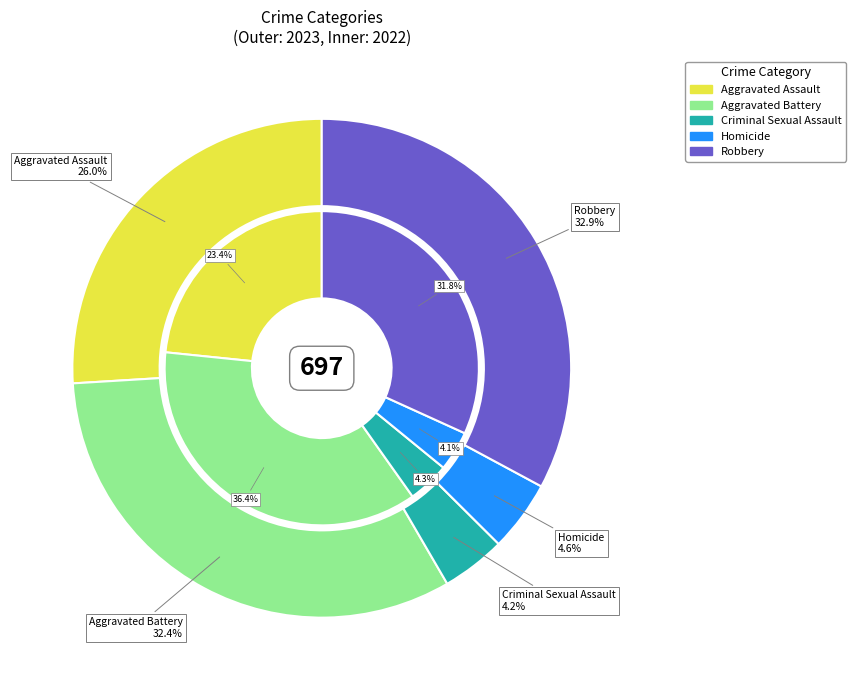

Is there a majority slice in this chart?

No